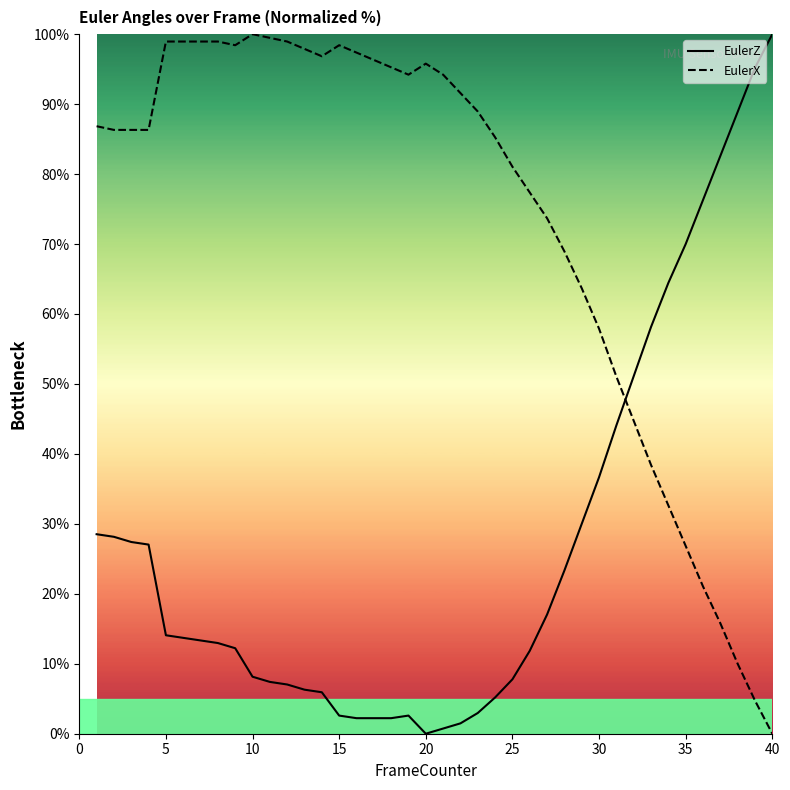

How many intersections are there between EulerZ and EulerX?

1